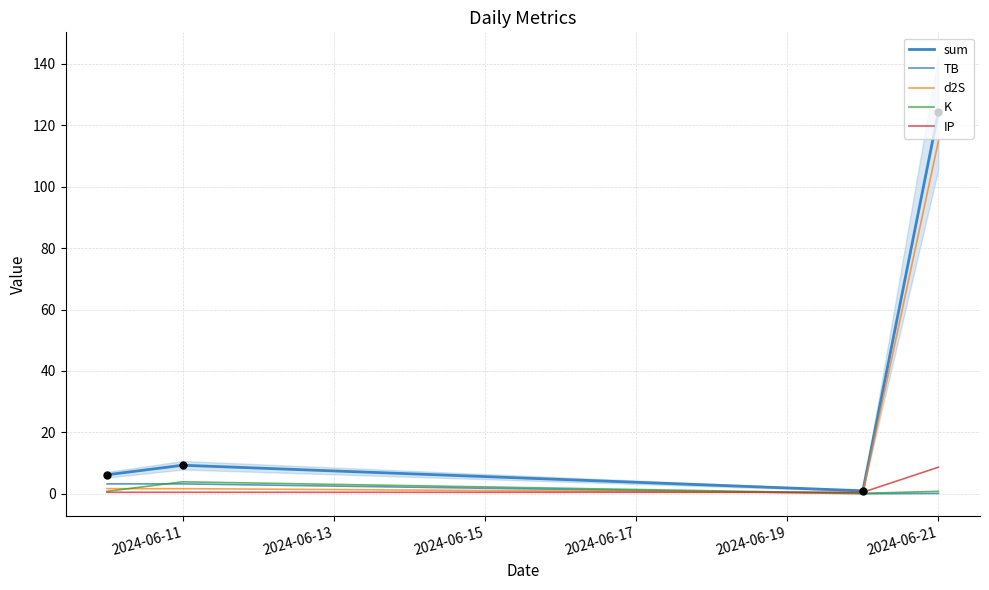

Which series reaches the maximum Y coordinate?

sum